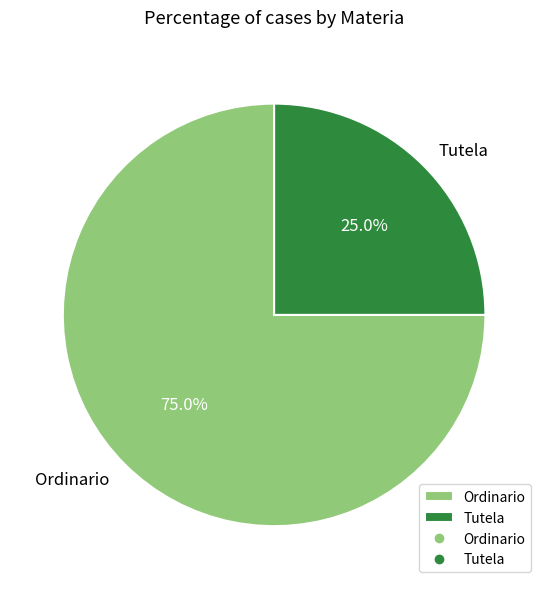

To the nearest percent, what is the difference between the Ordinario and Tutela slice percentages?

50%